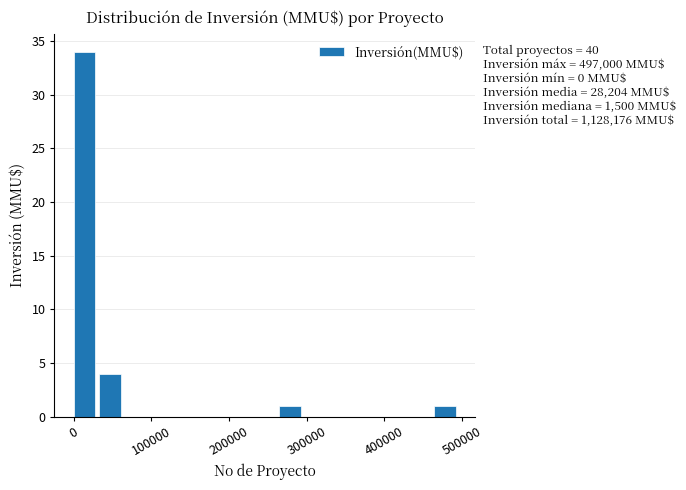

Read against the x-axis, roughly where is the centre of the tallest bar?

10000